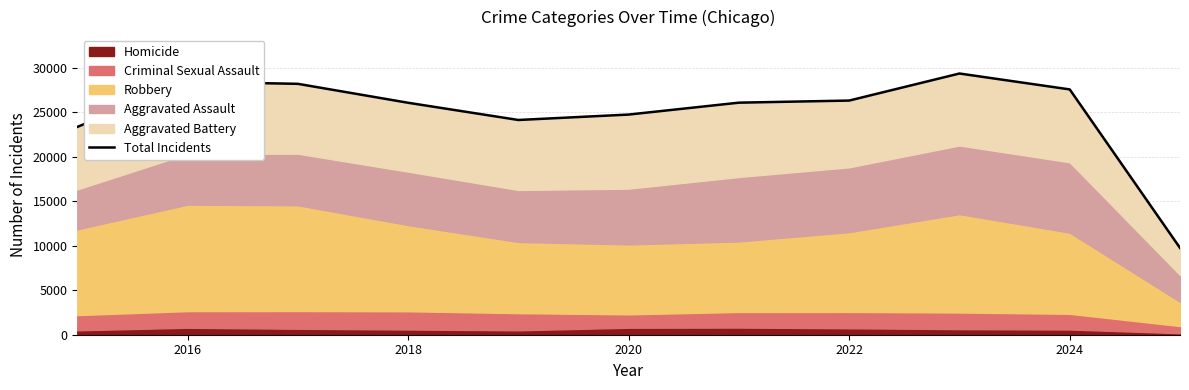

True or false: there are more than 2 points higher than both neighbors.

False